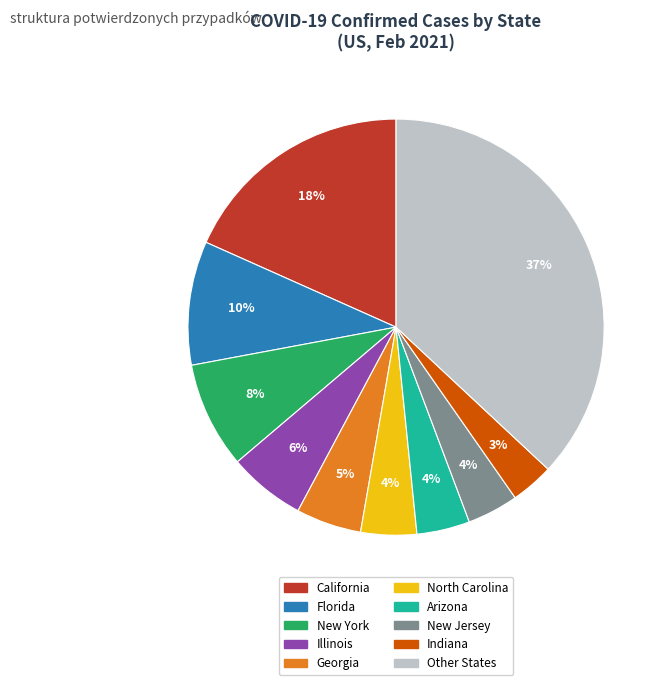

To the nearest percent, what is the difference between the largest and smallest slice percentages?

34%